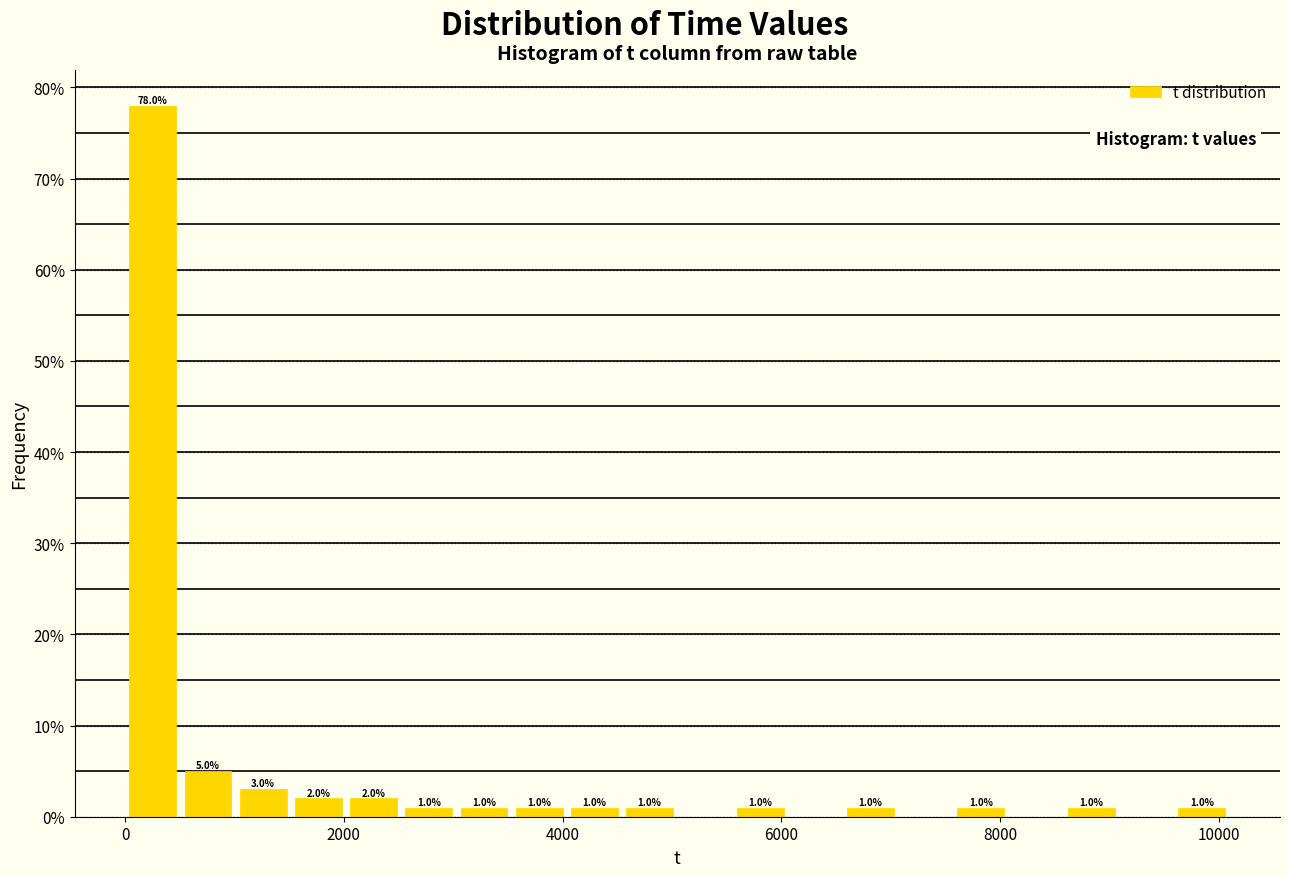

Read against the x-axis, roughly where is the centre of the tallest bar?

200